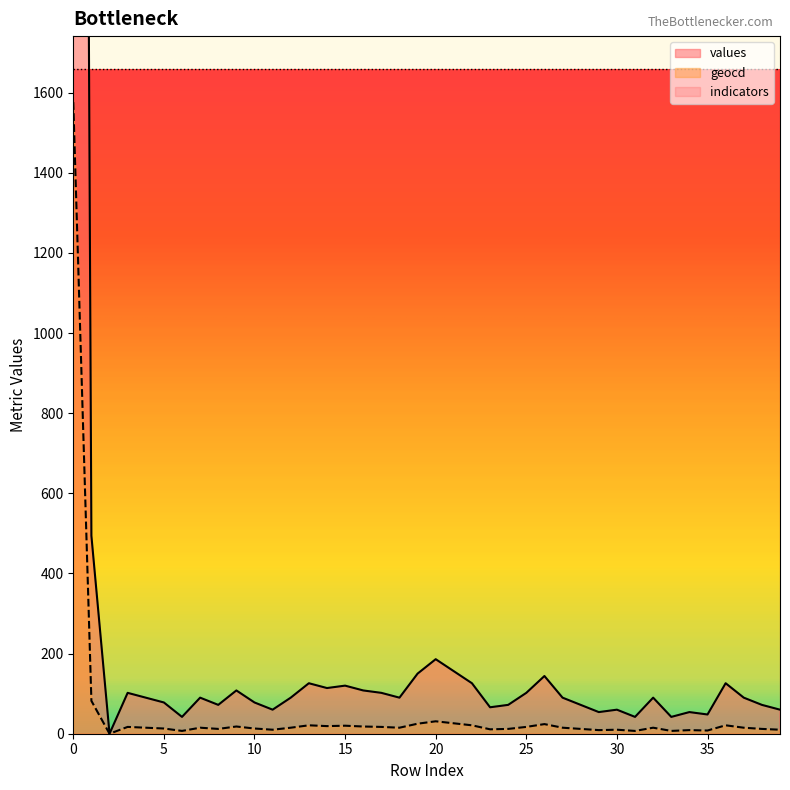

Is the value of values at 5 greater than the value of geocd at 14?

Yes